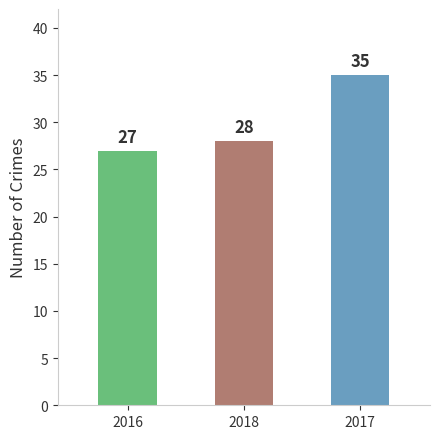

List the labels in order of value, largest first.

2017, 2018, 2016